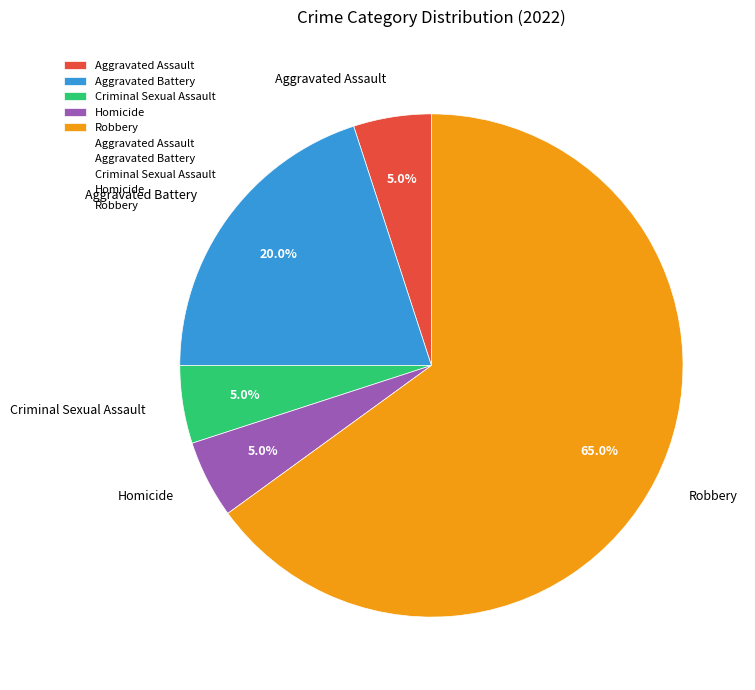

To the nearest percent, what is the difference between the Aggravated Battery and Robbery slice percentages?

45%